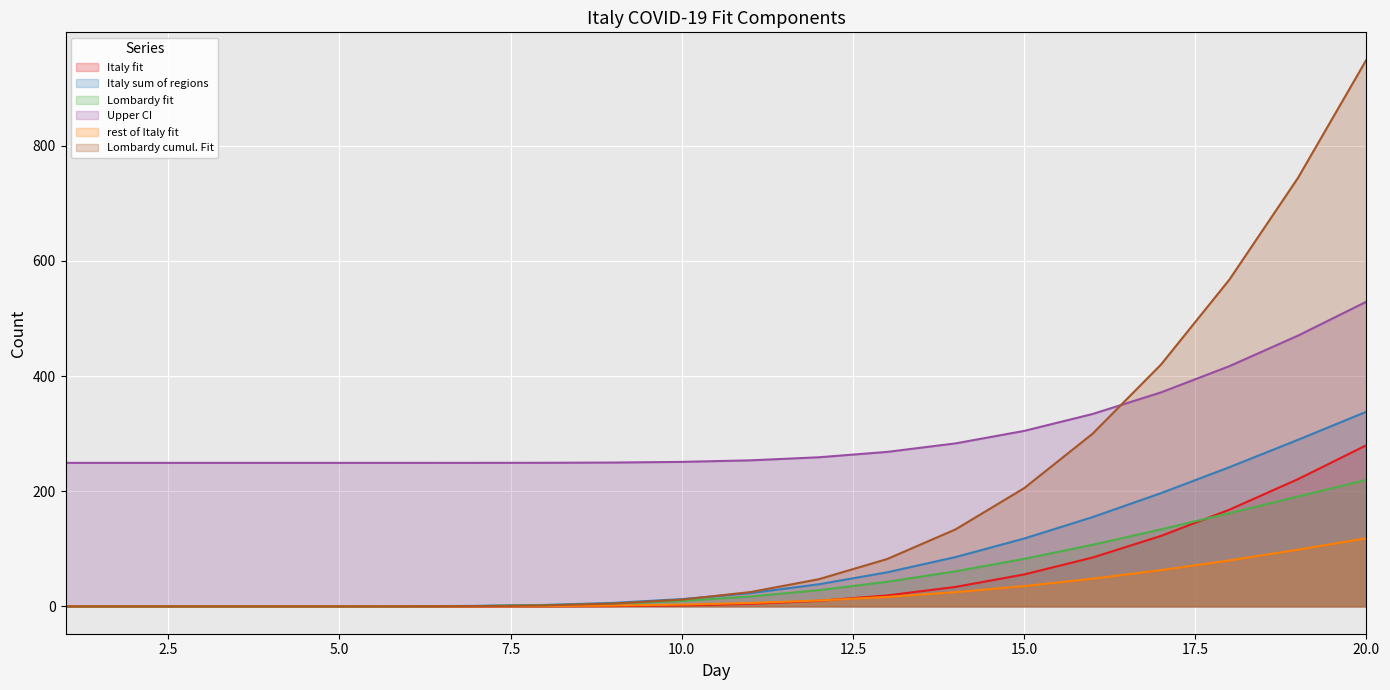

How many data points in Lombardy cumul. Fit are above 24?

10